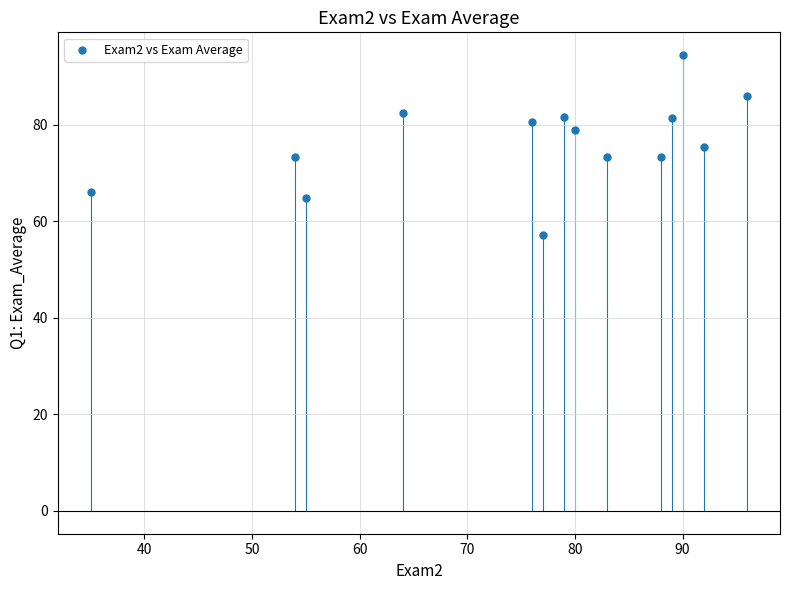

What is the range of X values (max minus min)?

61.0